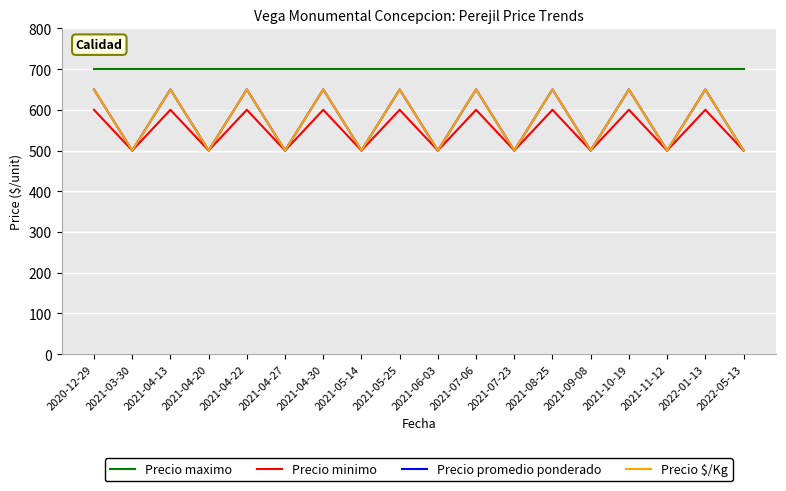

At which category does the chart reach its minimum across all series?

2021-03-30